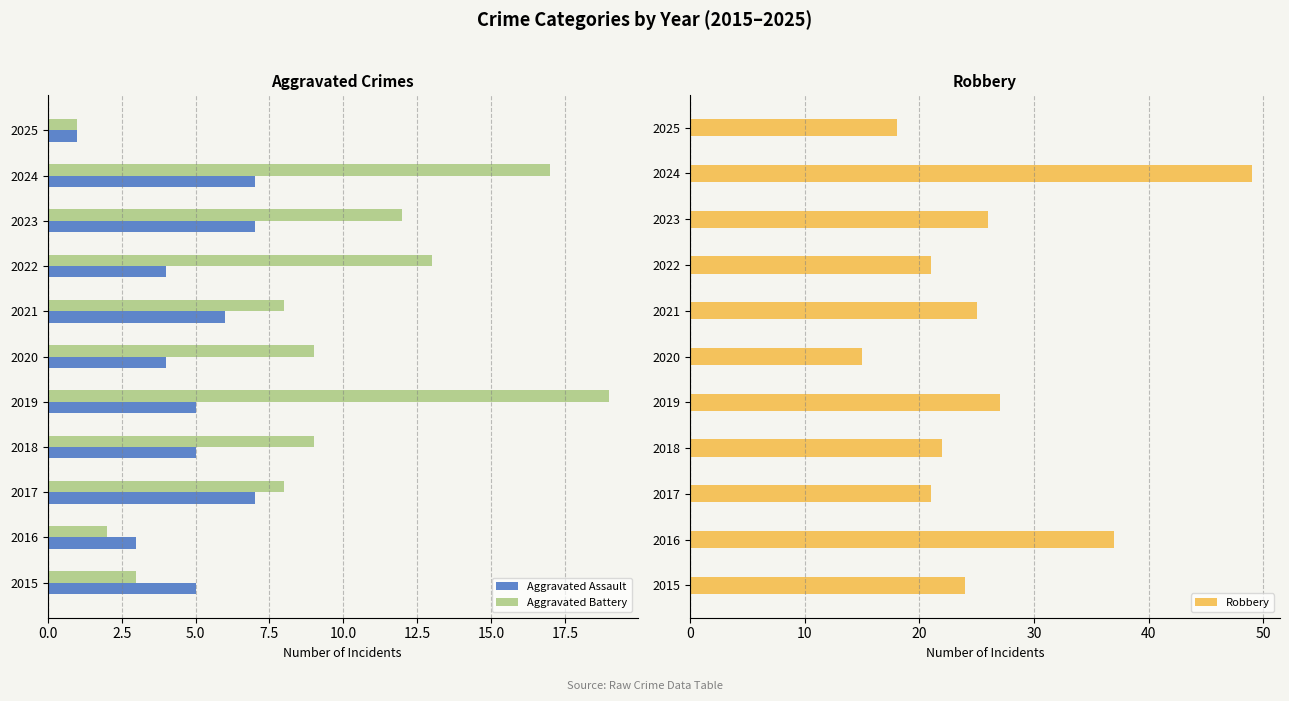

What is the difference between the second highest and second lowest values in the Aggravated Battery series?

15